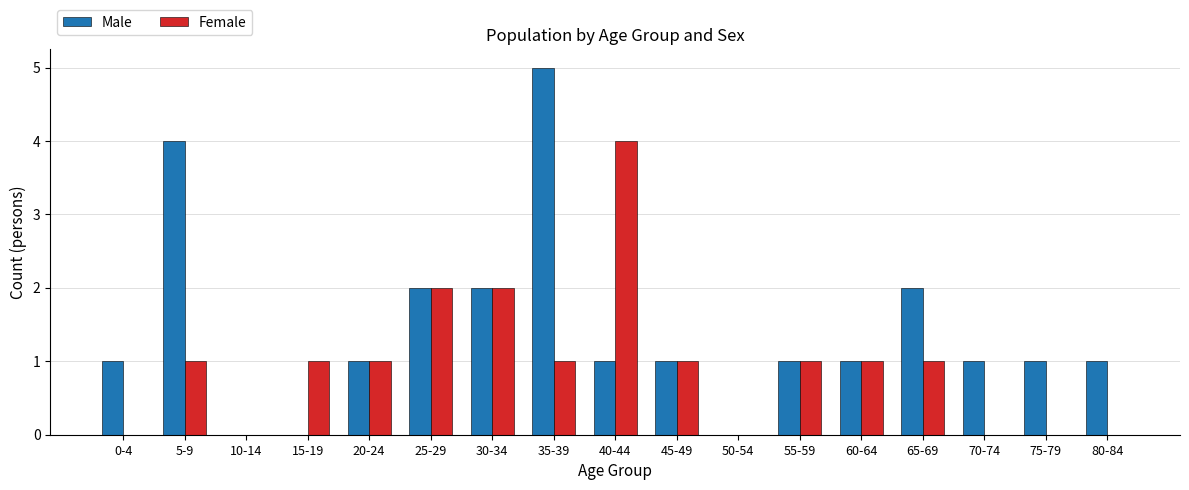

What is the greatest value displayed?

5